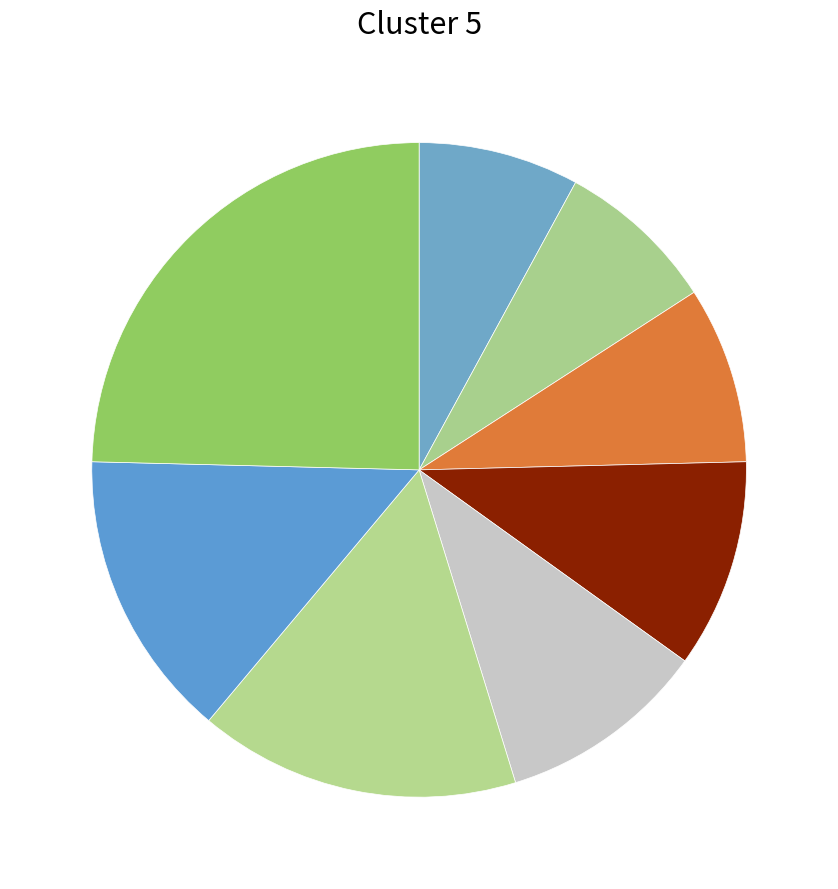

How many slices are in this pie chart?

8